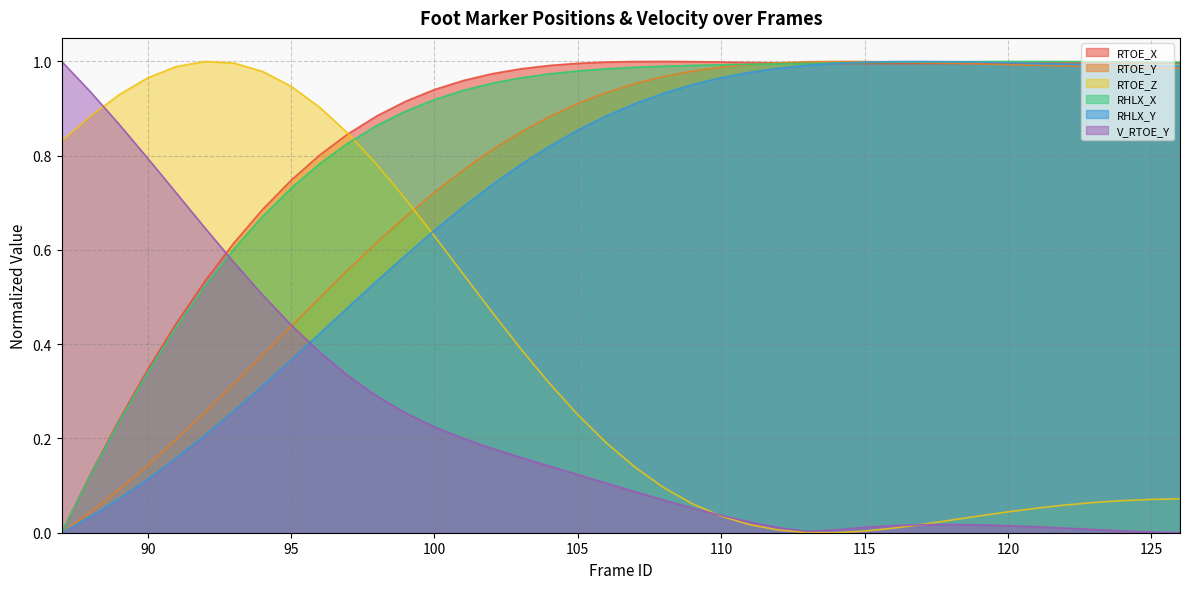

Between which two adjacent categories do RTOE_Z and RHLX_X first intersect?

97 and 98